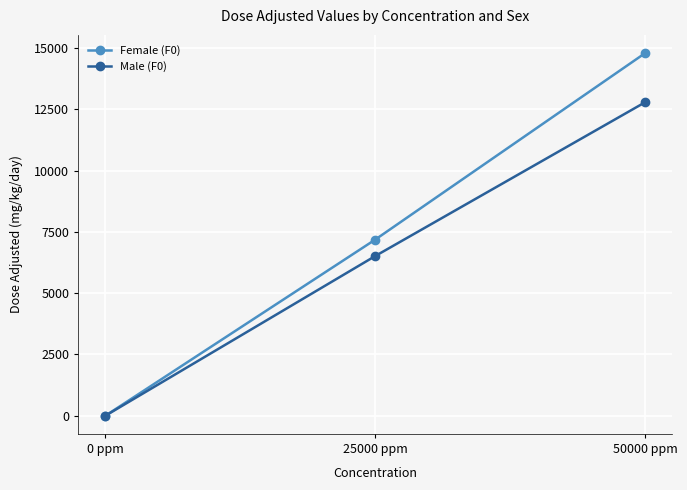

The Female (F0) series shows 2412 at 25000 ppm. True or false?

False